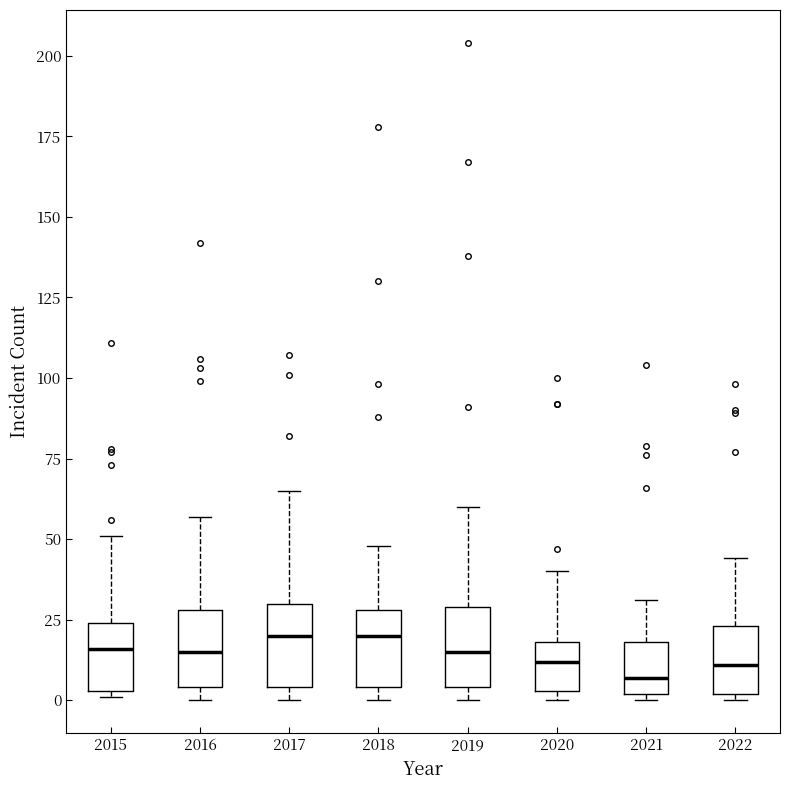

Reading left to right, read every box against the y-axis: the position of its median line, the range the box covers, and the ends of its whiskers. The values are not printed on the chart, so give them approximately, as read against the axis.

2015: median 15, box 5 to 25, whiskers 0 to 50
2016: median 15, box 5 to 30, whiskers 0 to 55
2017: median 20, box 5 to 30, whiskers 0 to 65
2018: median 20, box 5 to 30, whiskers 0 to 50
2019: median 15, box 5 to 30, whiskers 0 to 60
2020: median 10, box 5 to 20, whiskers 0 to 40
2021: median 5, box 0 to 20, whiskers 0 (just below the box's lower edge) to 30
2022: median 10, box 0 to 25, whiskers 0 (just below the box's lower edge) to 45